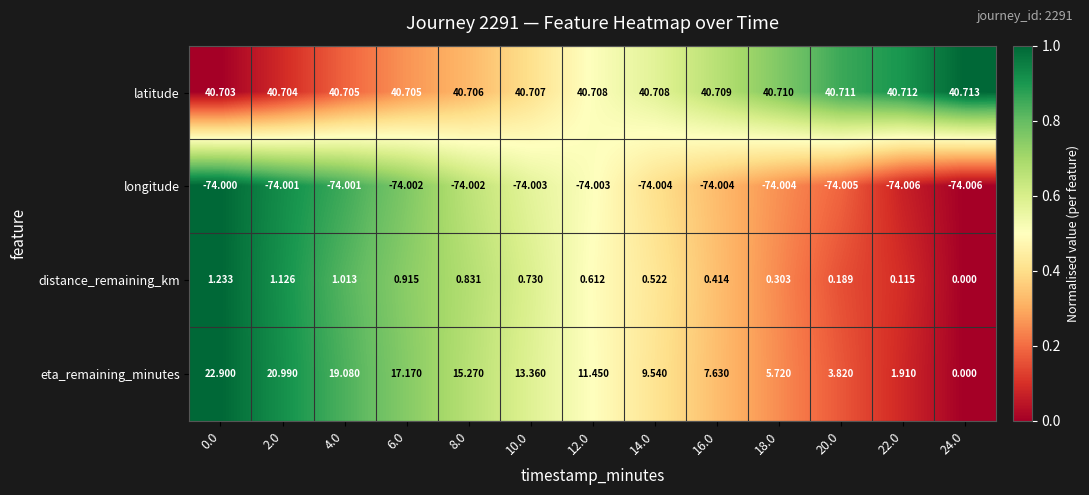

Between 6.0 and 18.0, which series saw the biggest shift?

eta_remaining_minutes